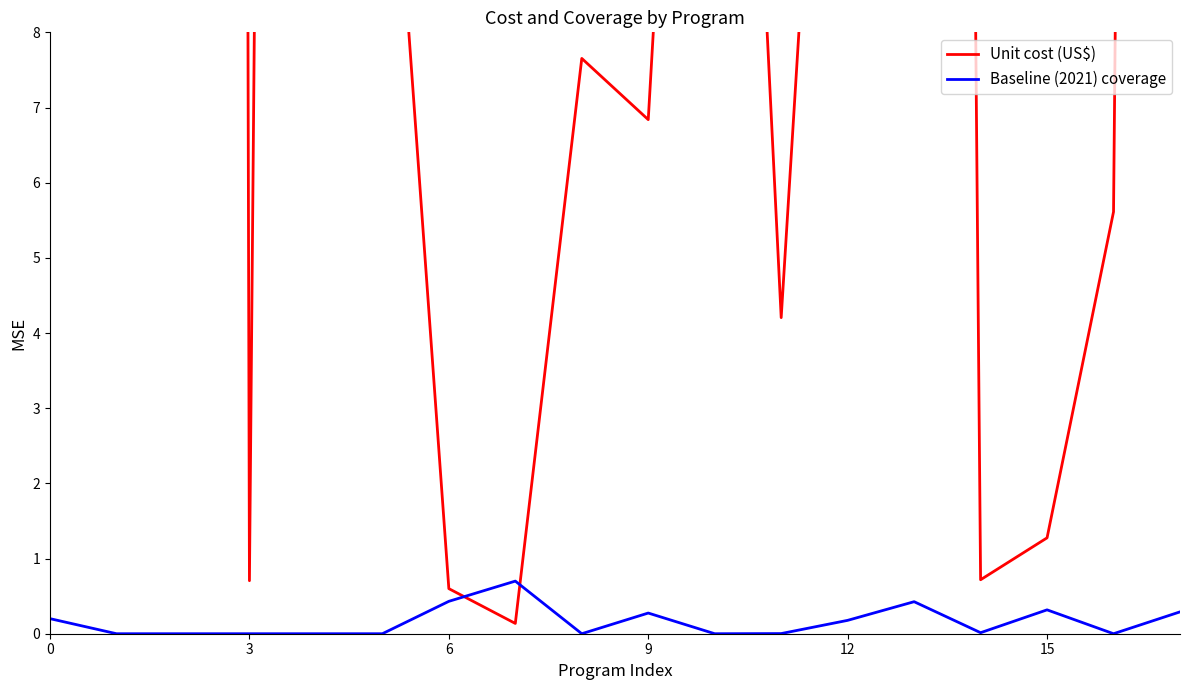

How many interior local valleys does the Baseline (2021) coverage series have?

4